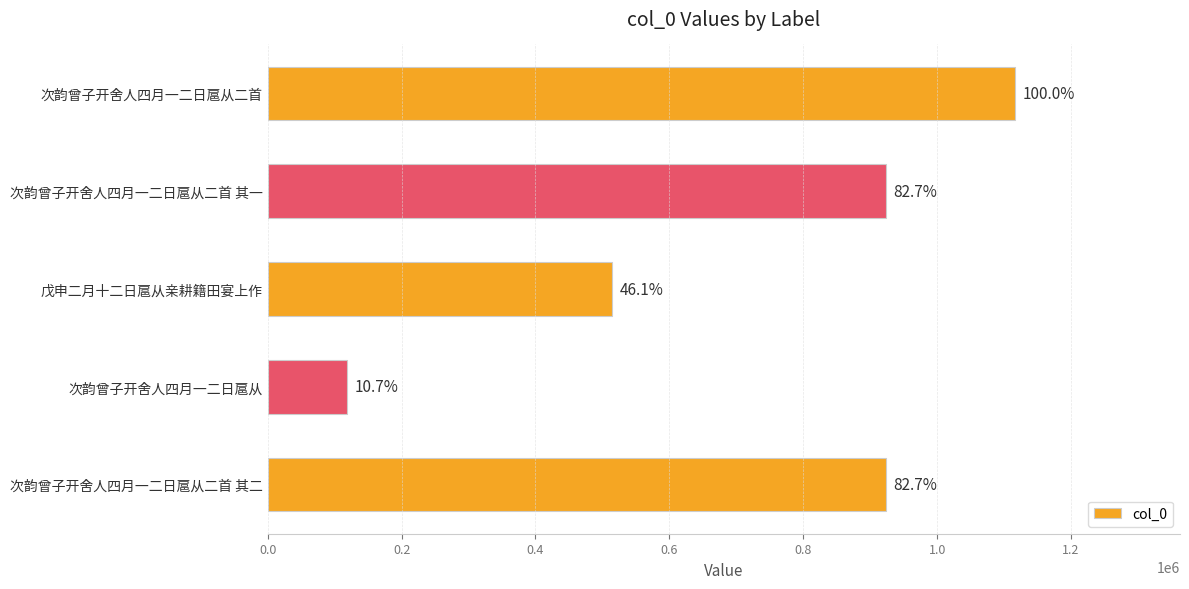

What is the difference between the maximum and minimum values?

998062